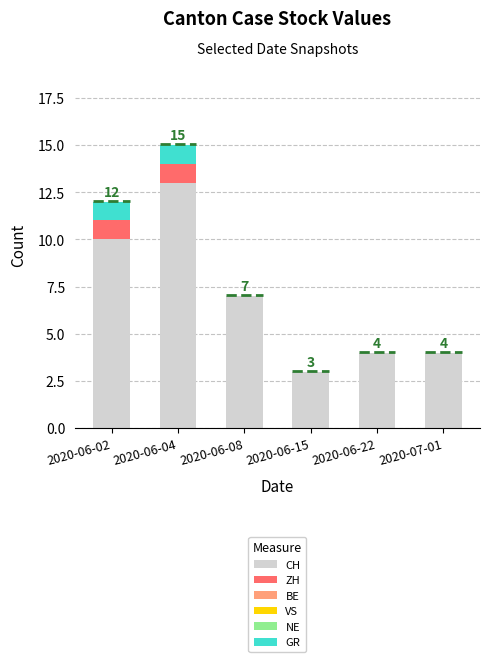

What is the total value across all series at 2020-06-15?

3